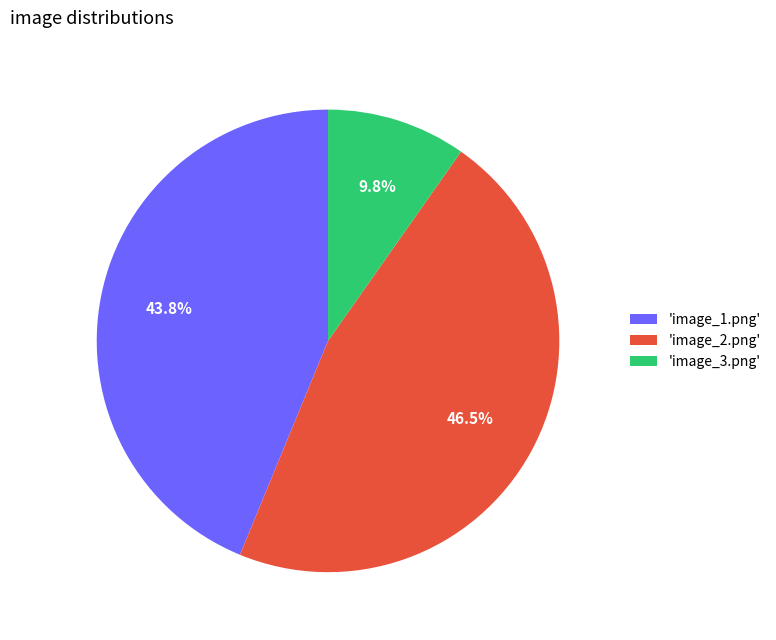

Which category has the biggest portion of the pie?

'image_2.png'